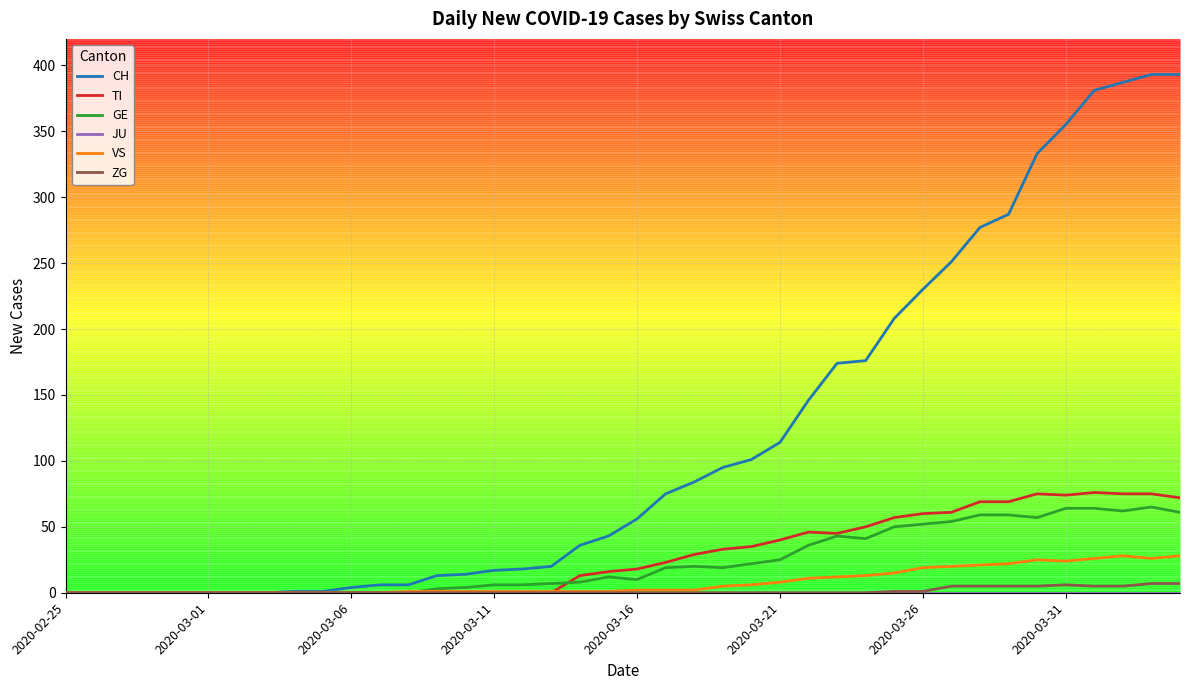

Which series has the widest spread of values?

CH